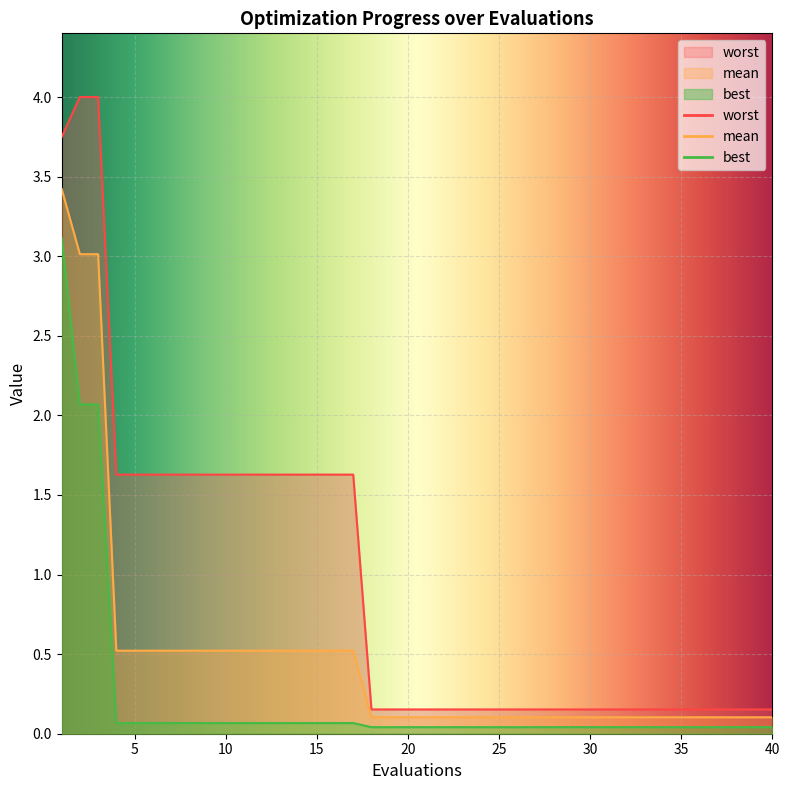

The mean series shows 1.3 at 2. True or false?

False